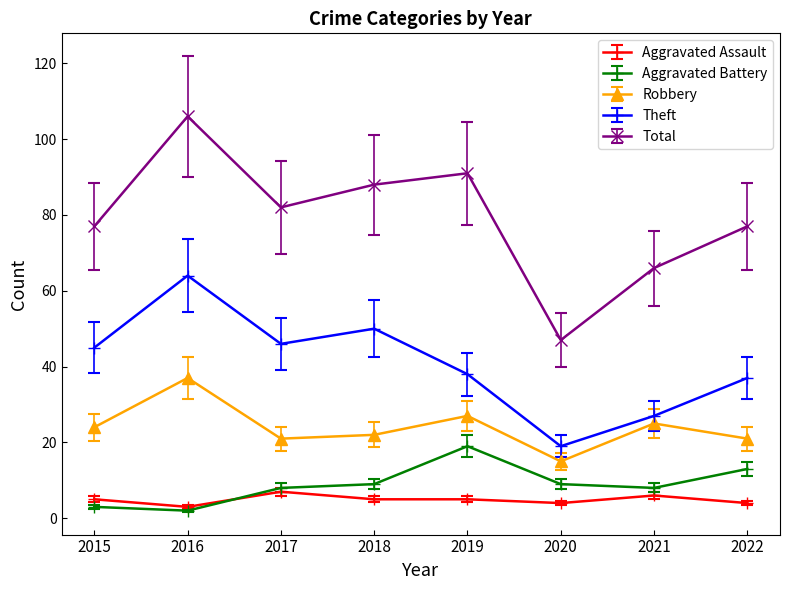

Rank the series at 2021 from lowest to highest value.

Aggravated Assault, Aggravated Battery, Robbery, Theft, Total